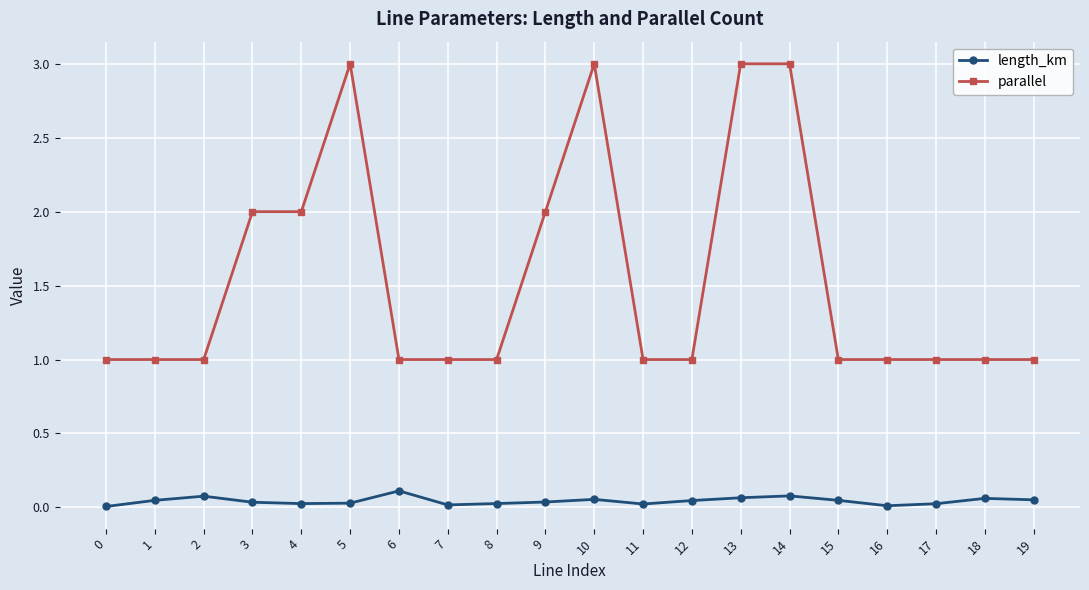

What is the total value across all series at 16?

1.0